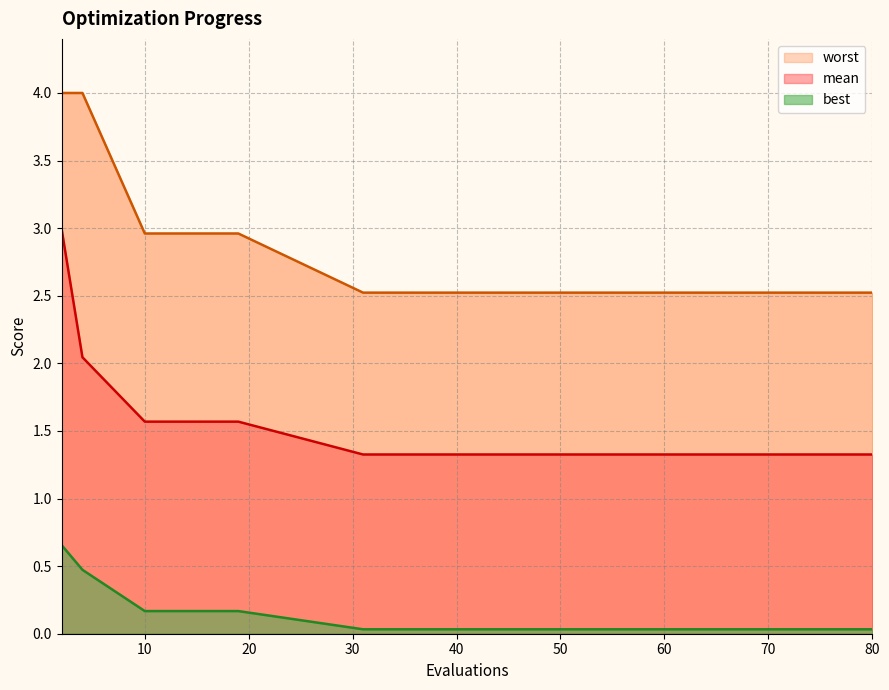

True or false: mean has a value of 2.4 at 70.

False